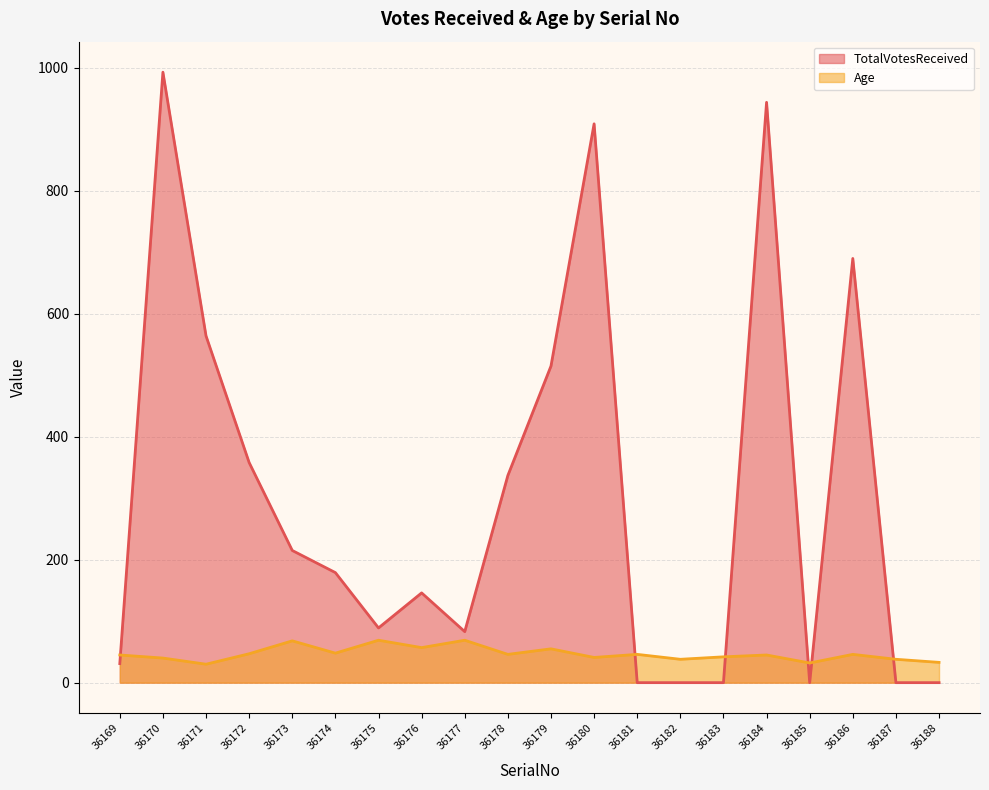

Which category has the highest value in the TotalVotesReceived series?

36170